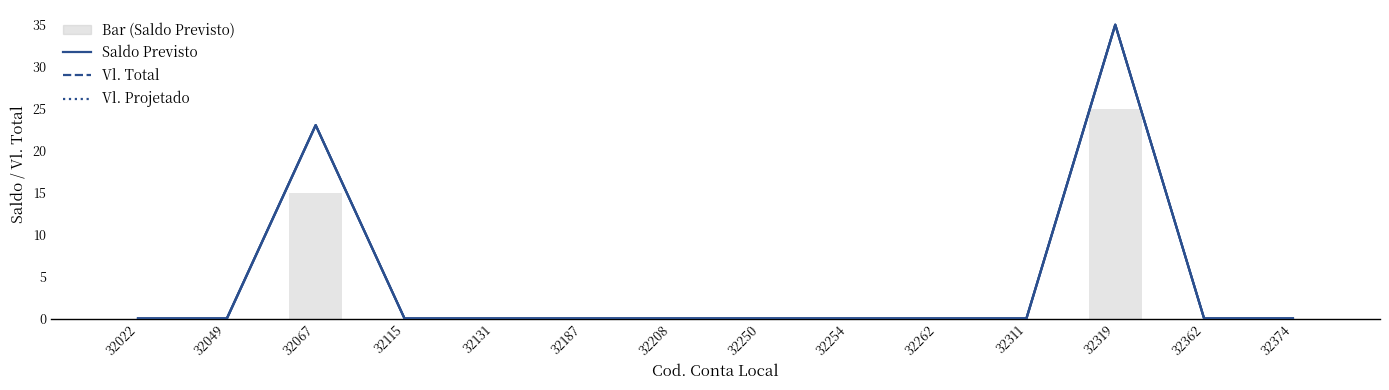

How many groups of bars are there?

14